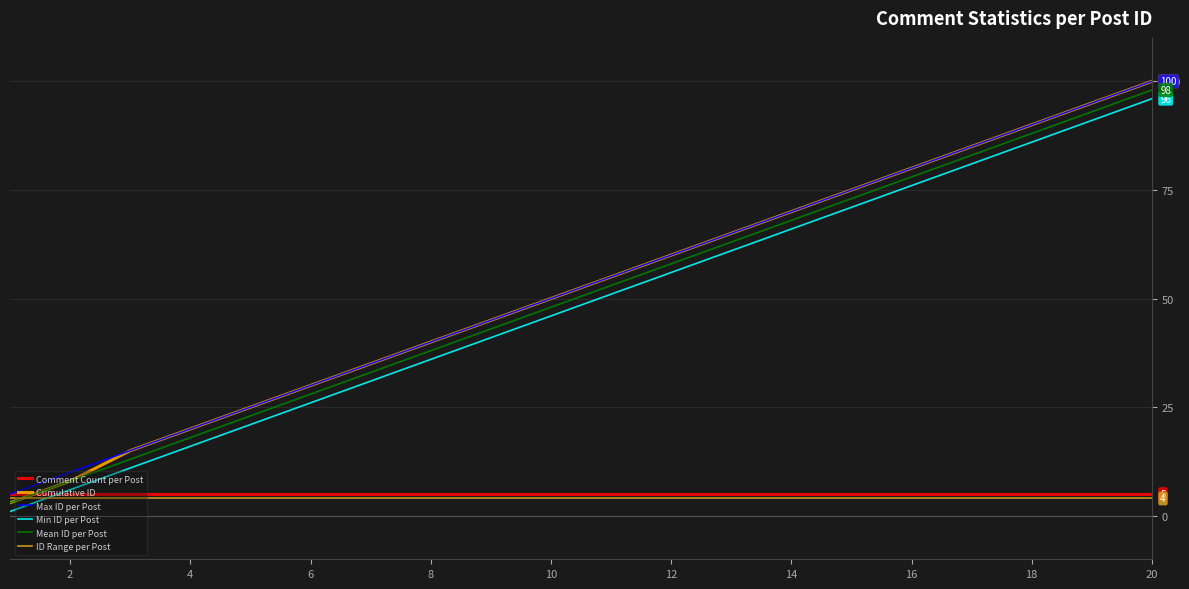

Which series has the widest spread of values?

Cumulative ID